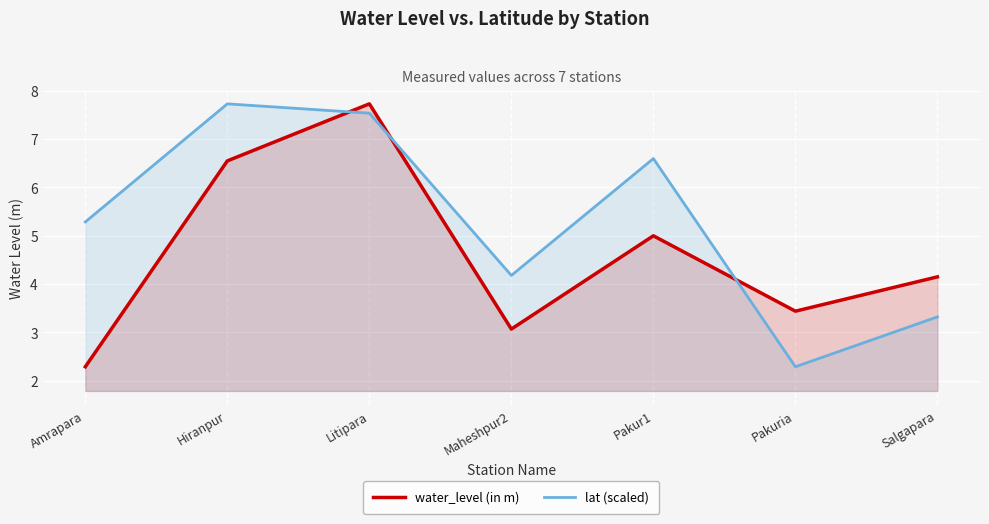

How many lines are shown in the chart?

2